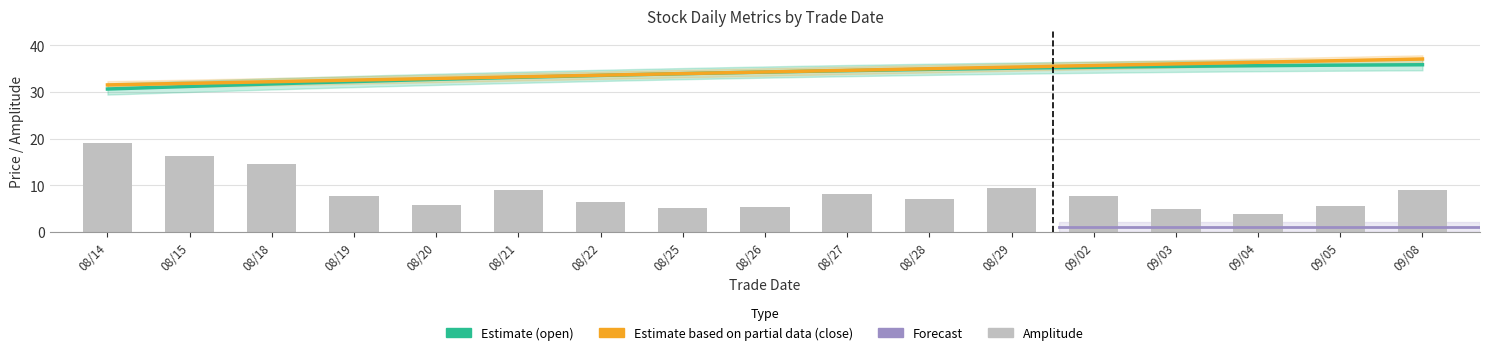

Which series has the largest total across all categories?

close